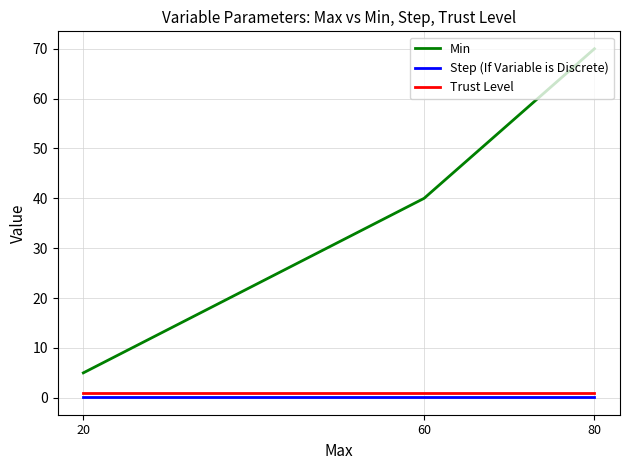

The Step (If Variable is Discrete) series shows 0.1 at 60. True or false?

True